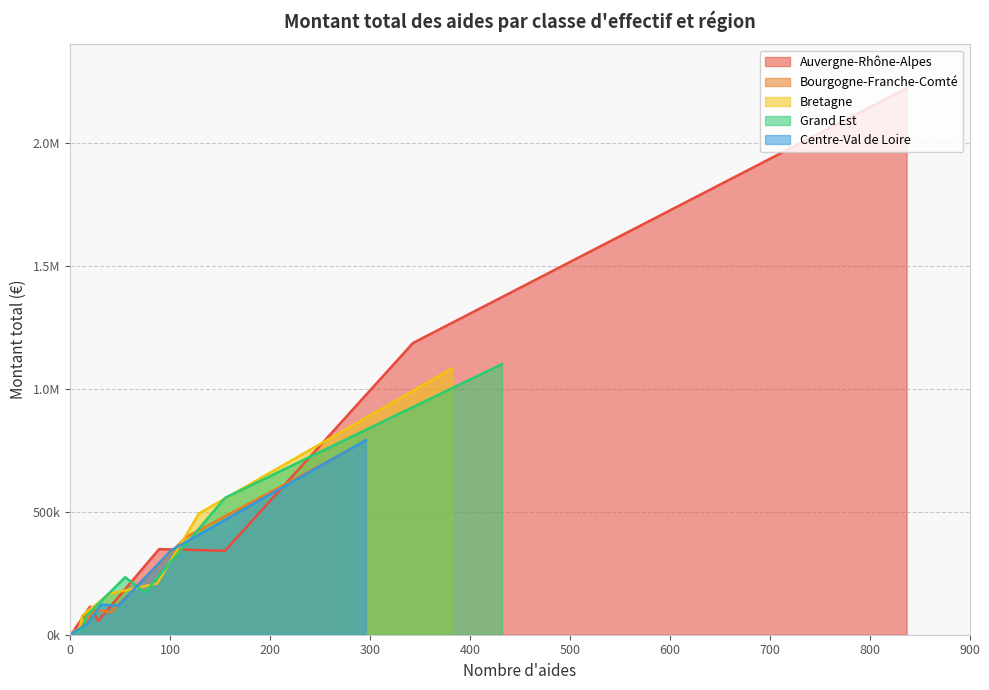

Does the chart display data point markers on the line(s)?

No